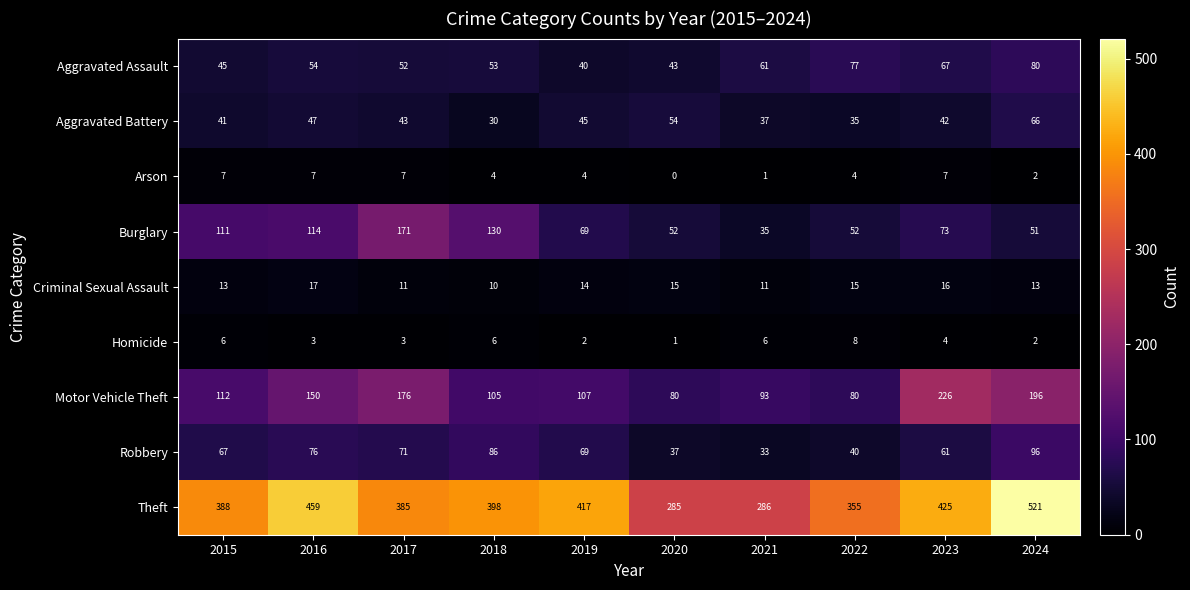

What is the sum of the Aggravated Assault values at 2022 and 2016?

131